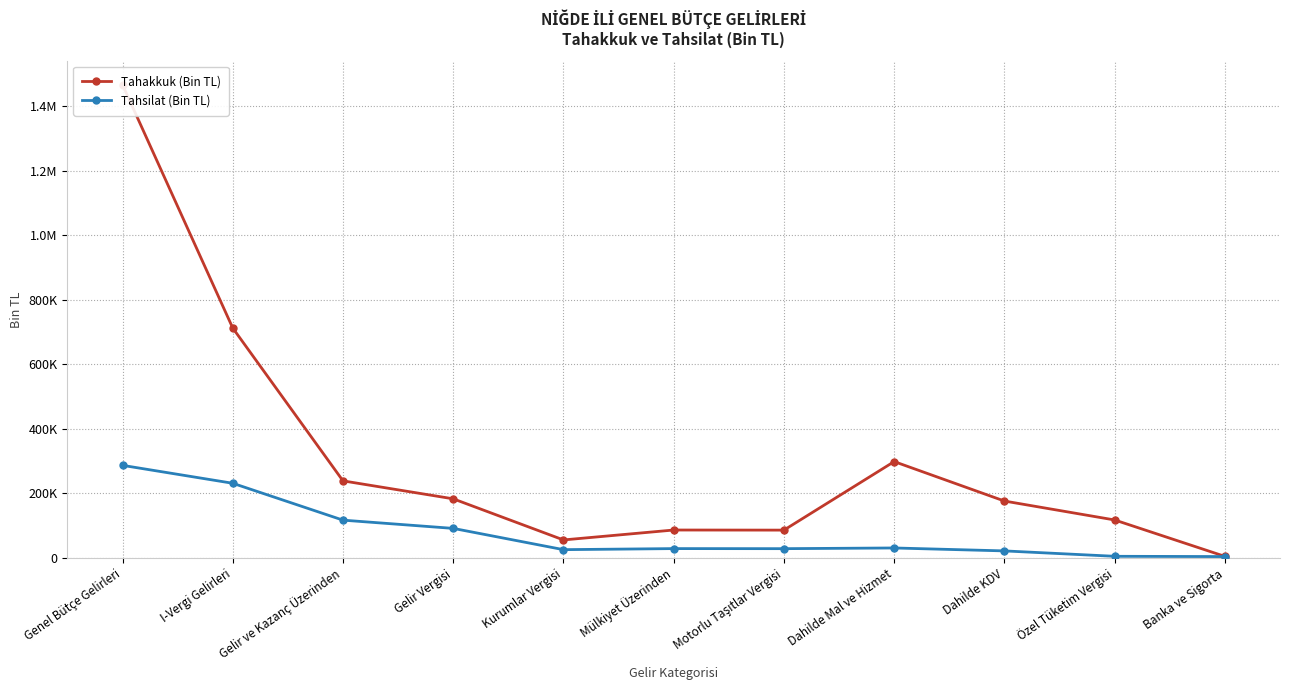

Count the number of categories in the chart.

11